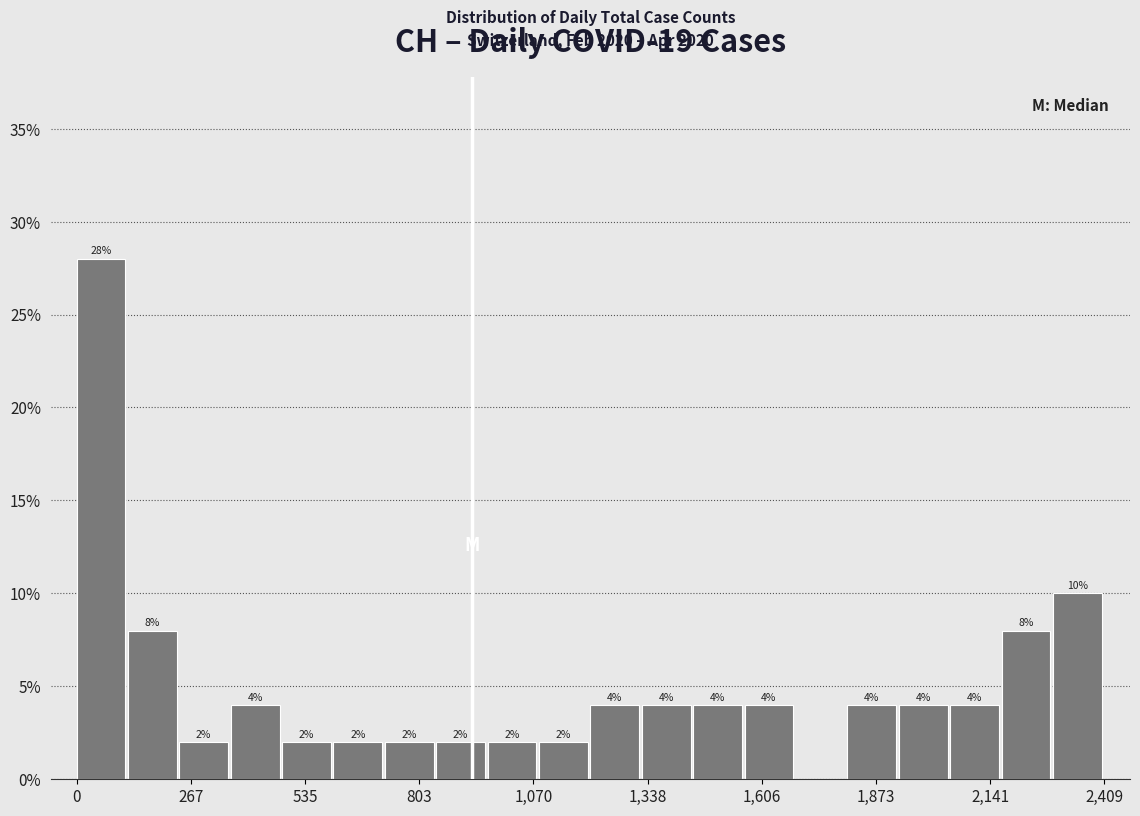

Around what value on the x-axis is the tallest bar? Give the approximate position of its centre, as read against the axis.

50